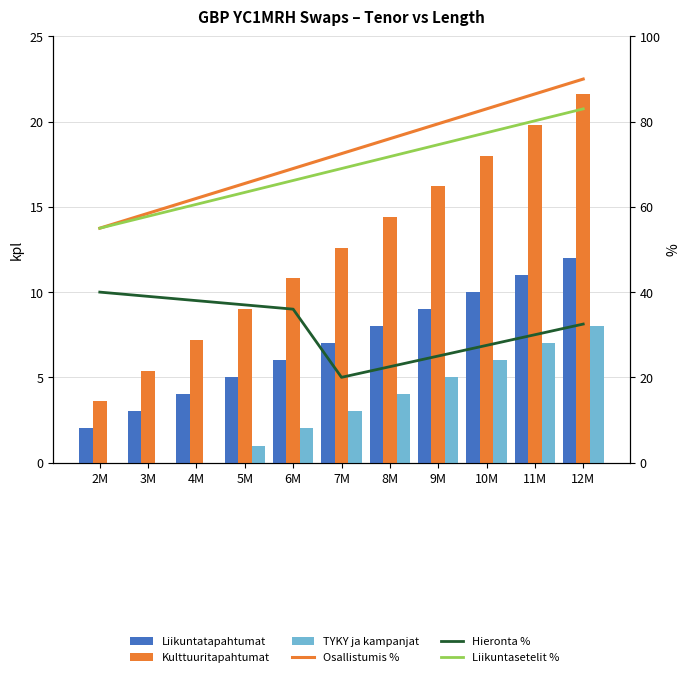

Reading left to right, what are all the values shown in this chart?

Liikuntatapahtumat: 2M=2.0	3M=3.0	4M=4.0	5M=5.0	6M=6.0	7M=7.0	8M=8.0	9M=9.0	10M=10.0	11M=11.0	12M=12.0
Kulttuuritapahtumat: 2M=3.6	3M=5.4	4M=7.2	5M=9.0	6M=10.8	7M=12.6	8M=14.4	9M=16.2	10M=18.0	11M=19.8	12M=21.6
TYKY ja kampanjat: 2M=0.0	3M=0.0	4M=0.0	5M=1.0	6M=2.0	7M=3.0	8M=4.0	9M=5.0	10M=6.0	11M=7.0	12M=8.0
Osallistumis %: 2M=55.0	3M=58.5	4M=62.0	5M=65.5	6M=69.0	7M=72.5	8M=76.0	9M=79.5	10M=83.0	11M=86.5	12M=90.0
Hieronta %: 2M=40.0	3M=39.0	4M=38.0	5M=37.0	6M=36.0	7M=20.0	8M=22.5	9M=25.0	10M=27.5	11M=30.0	12M=32.5
Liikuntasetelit %: 2M=55.0	3M=57.8	4M=60.6	5M=63.4	6M=66.2	7M=69.0	8M=71.8	9M=74.6	10M=77.4	11M=80.2	12M=83.0